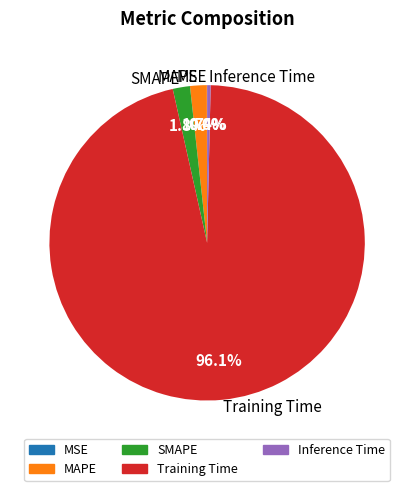

Is it true that MAPE is 2% of the pie?

True